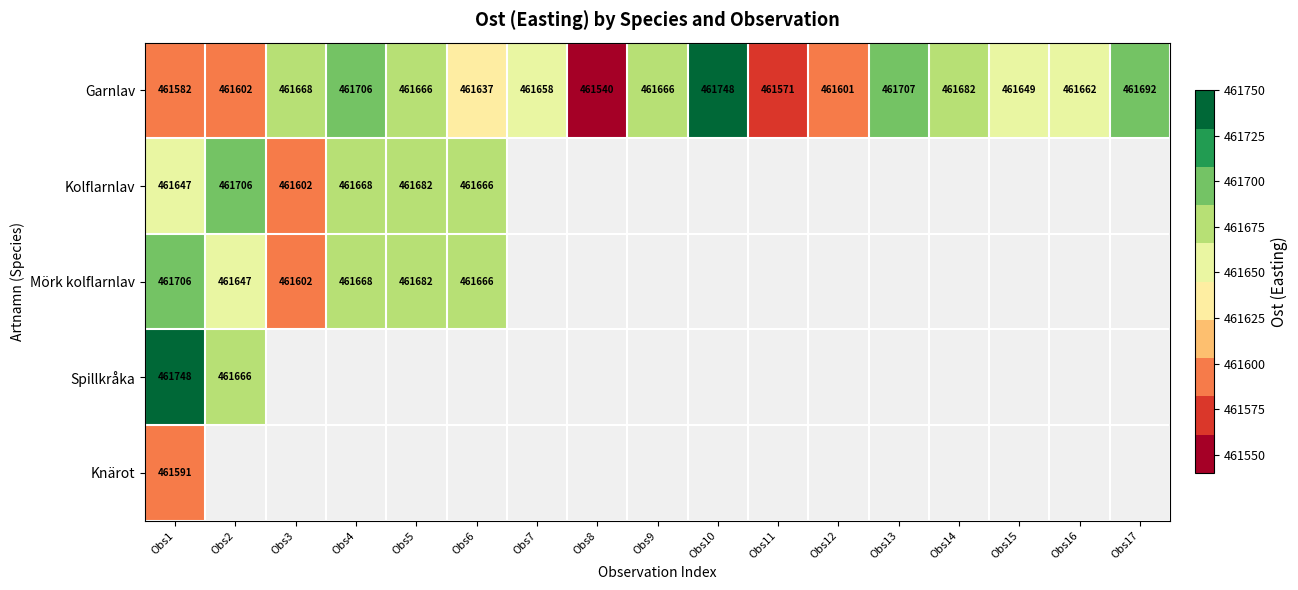

True or false: Mörk kolflarnlav has a value of 612179 at Obs5.

False